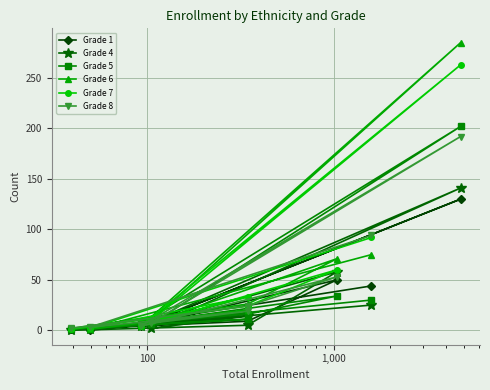

At how many categories does at least one series exceed 67?

3